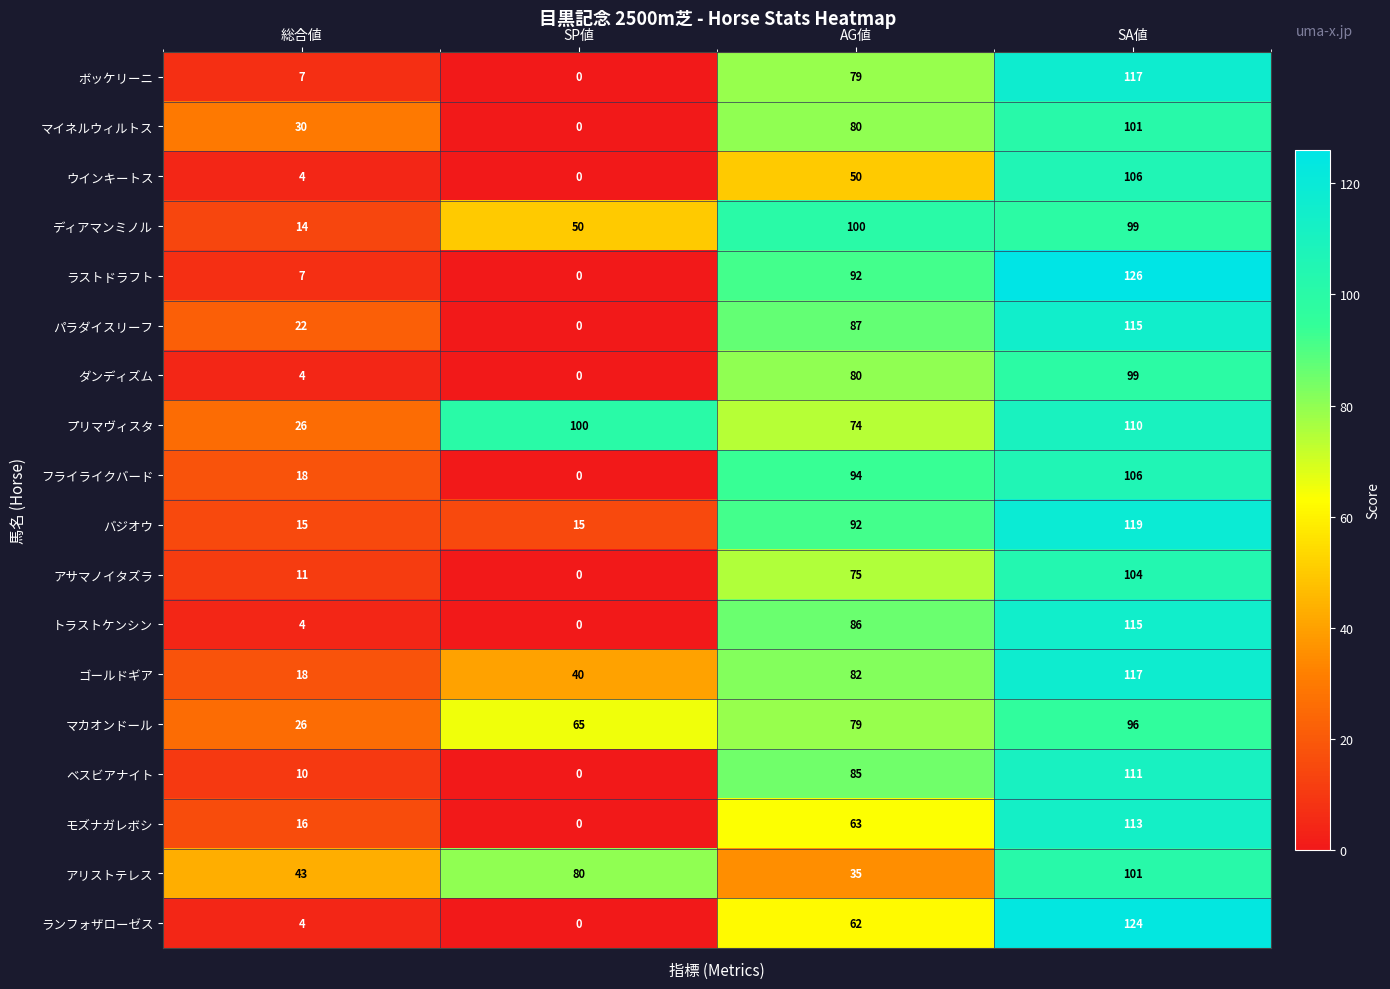

True or false: ゴールドギア has a value of 26 at SA値.

False